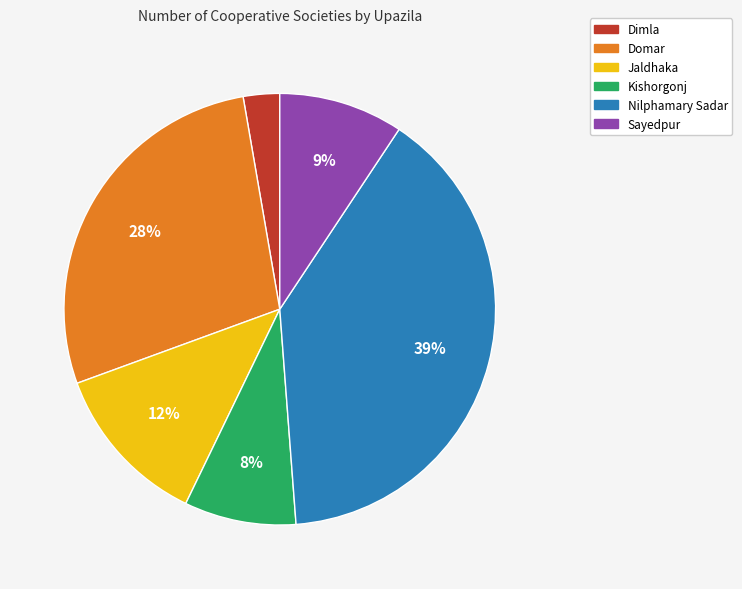

What percentage is the Domar slice, to the nearest percent?

28%